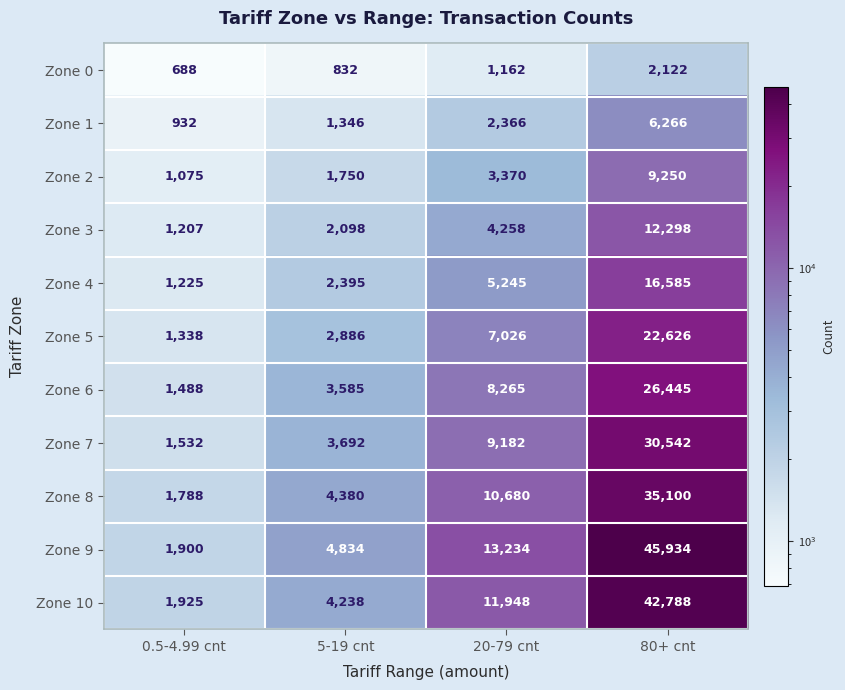

Between 5-19 cnt and 20-79 cnt, which series saw the biggest shift?

Zone 9